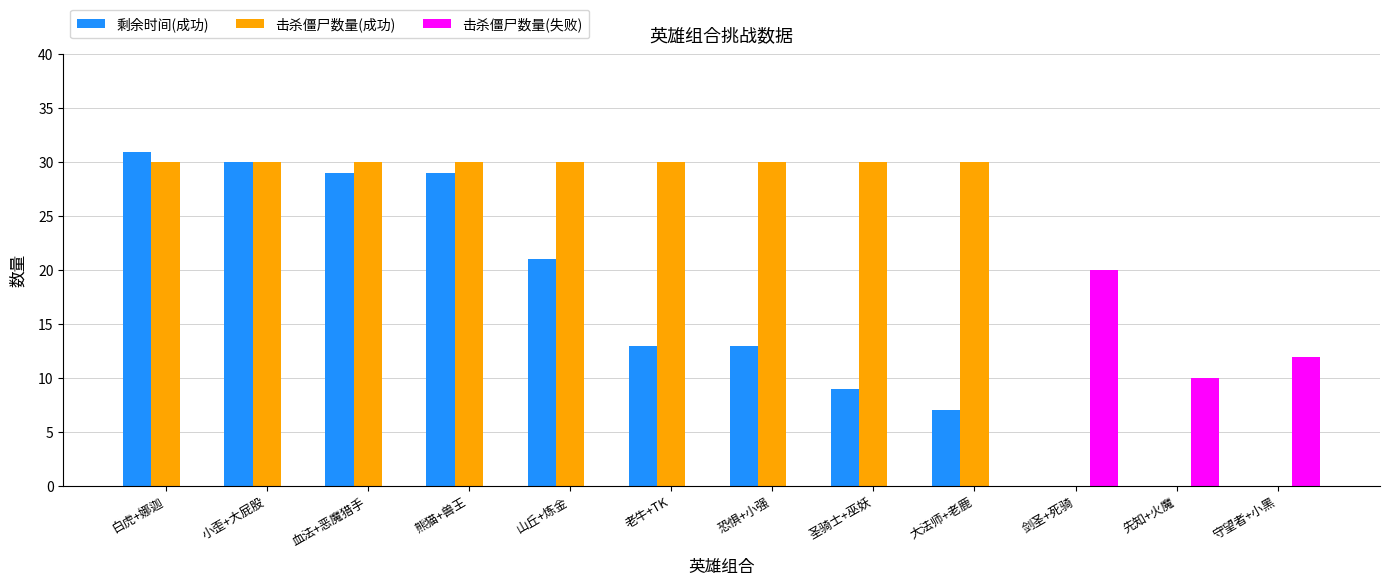

What is the sum of all 剩余时间(成功) values?

182